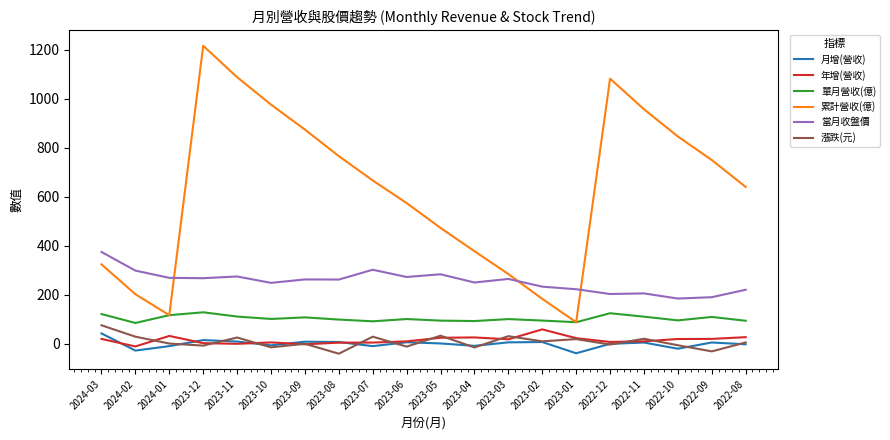

Which series has the widest spread of values?

累計營收(億)